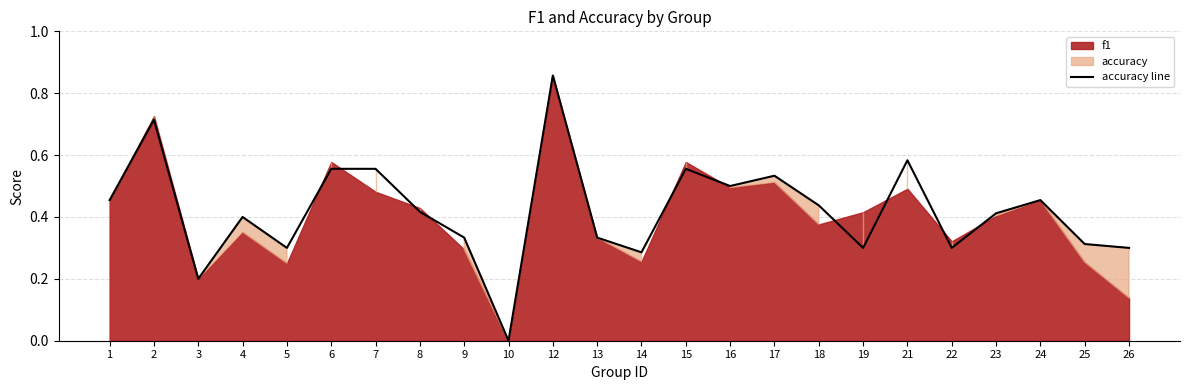

What is the sum of all values?

10.1